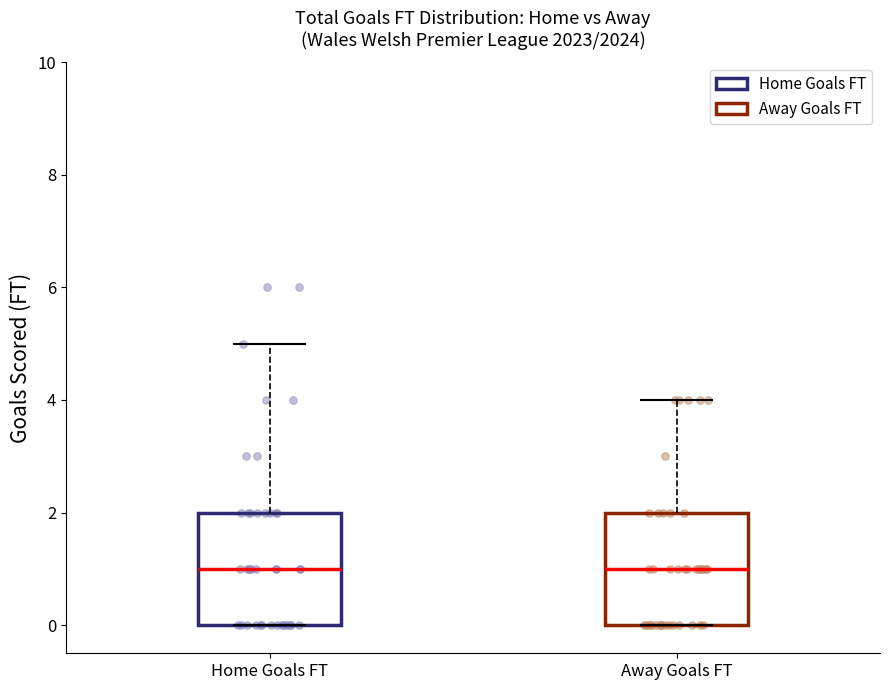

Where does the upper whisker of the box for Home Goals FT end on the y-axis? The values are not printed on the chart, so give them approximately, as read against the axis.

5